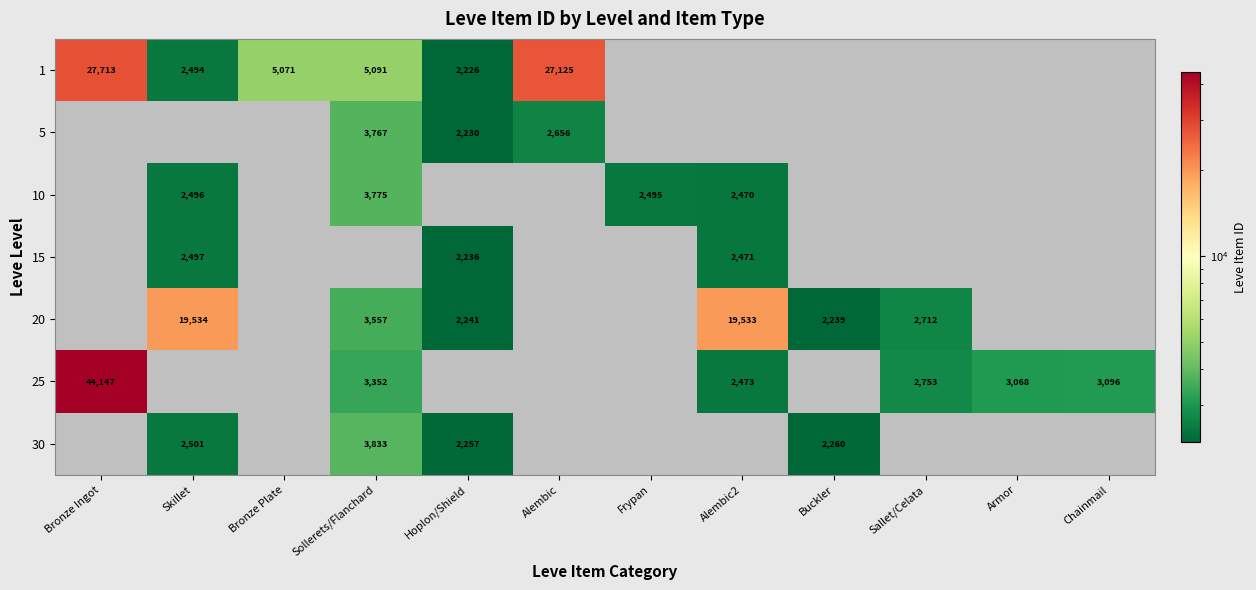

The 20 series shows 2929 at Hoplon/Shield. True or false?

False